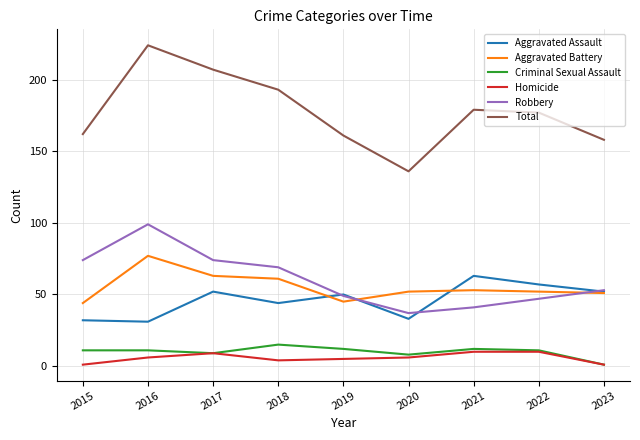

The value of Aggravated Assault at 2021 is 63. True or false?

True